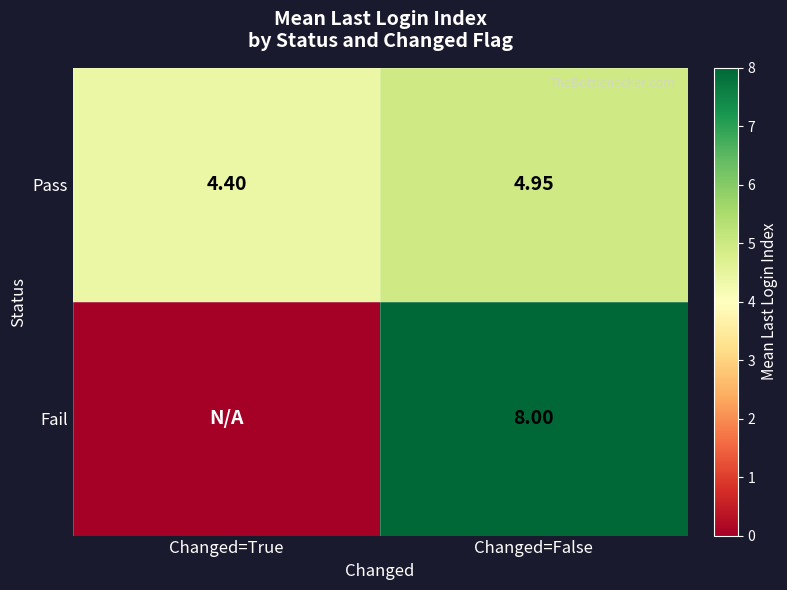

Is it true that Fail equals 8.0 at Changed=False?

True